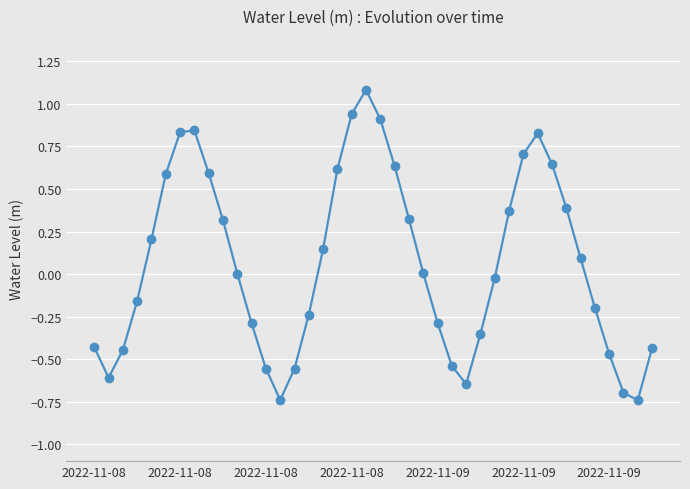

True or false: there are more than 0 points higher than both neighbors.

True